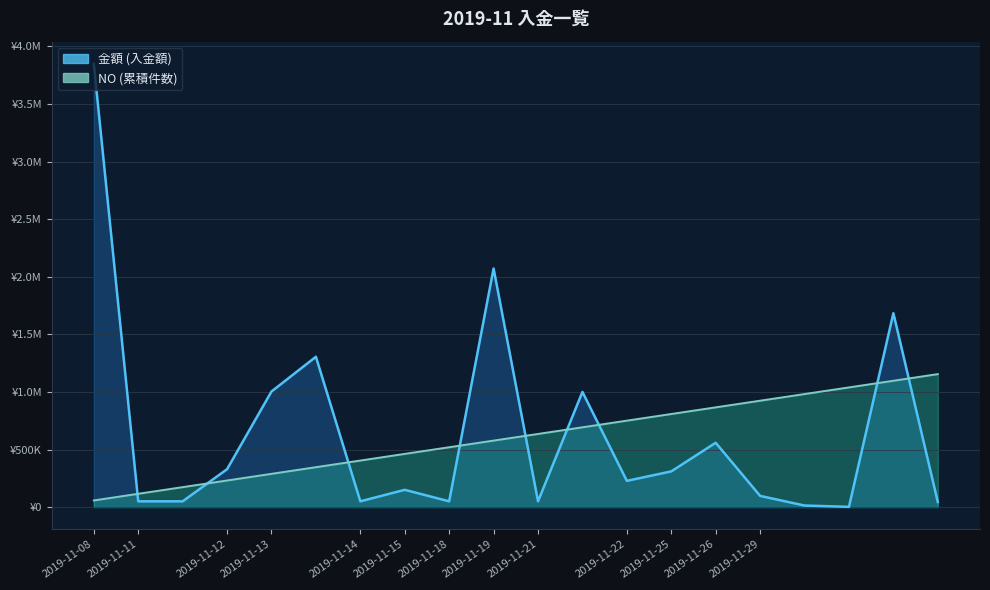

True or false: NO (累積件数) has a value of 981459.6 at 2019-11-29.

True